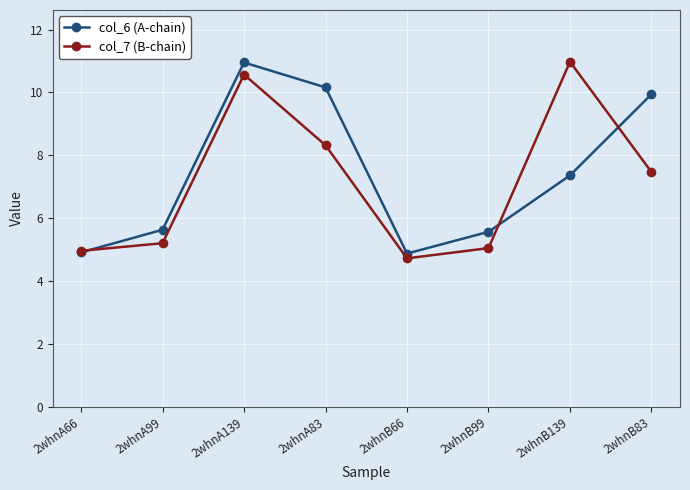

Is this an area chart (filled region under the line)?

No